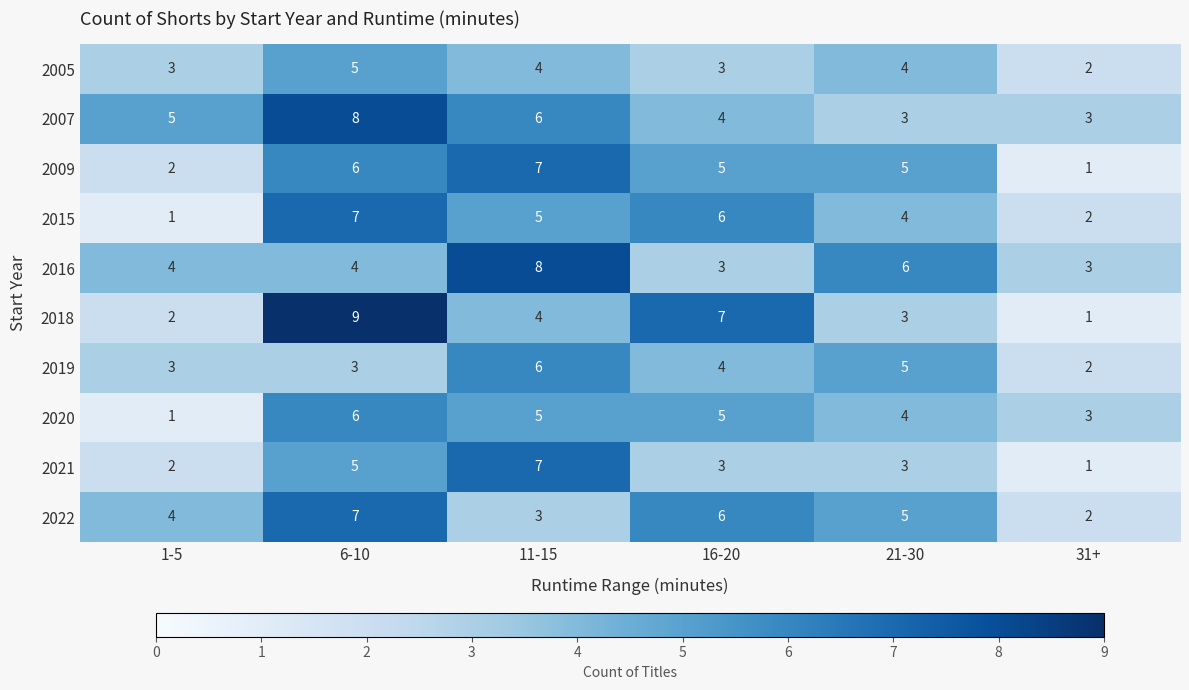

How many distinct data groups are displayed?

10